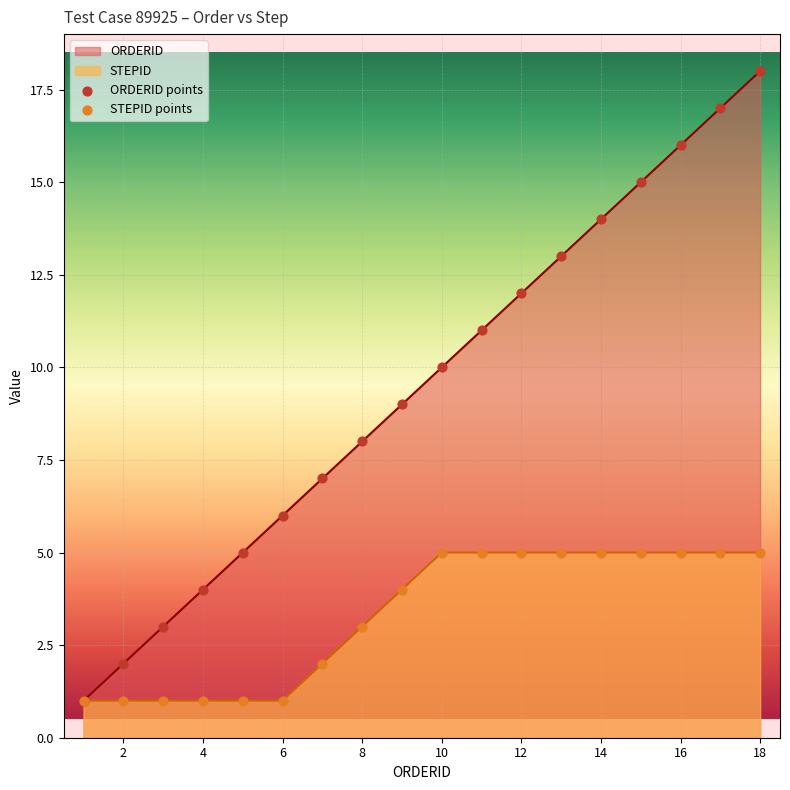

Which series contains the highest Y value?

ORDERID points